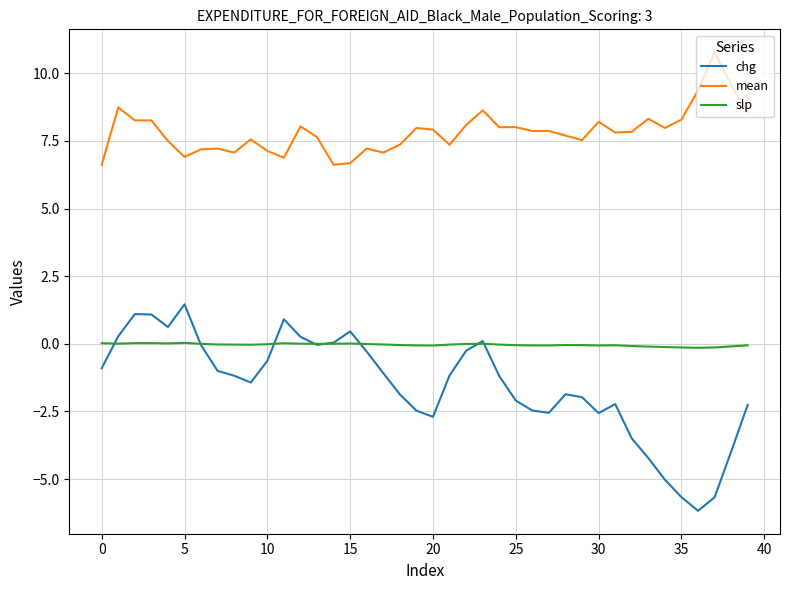

True or false: mean and slp intersect in this chart.

False